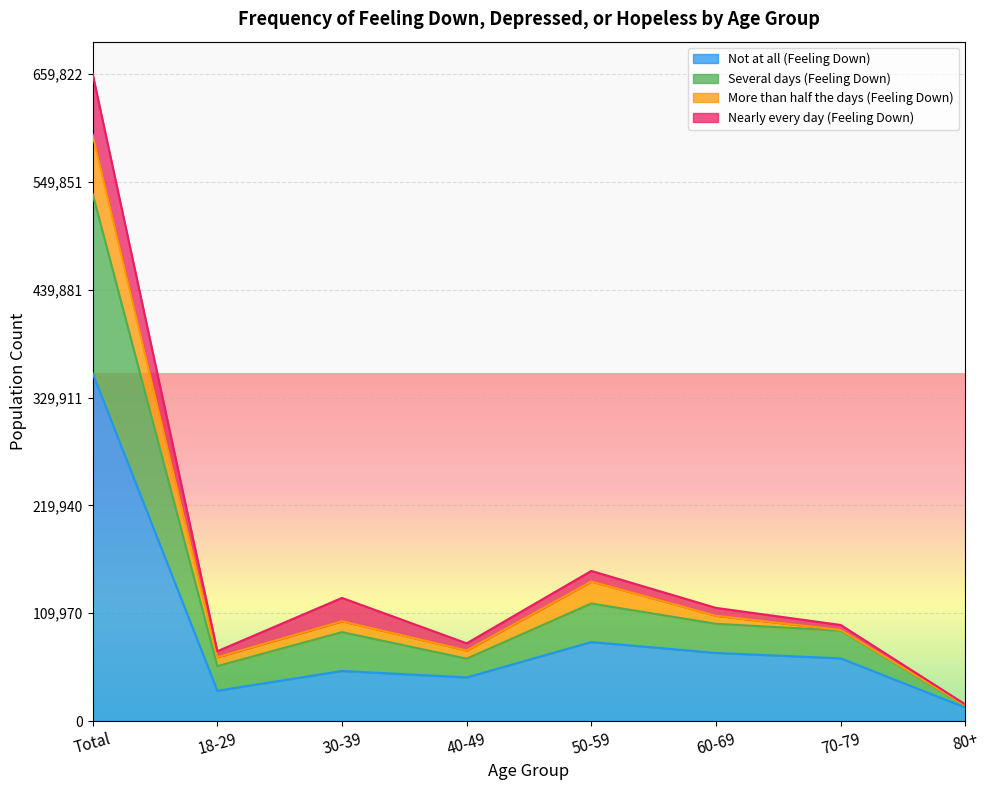

At which category is the sum across all series the highest?

Total